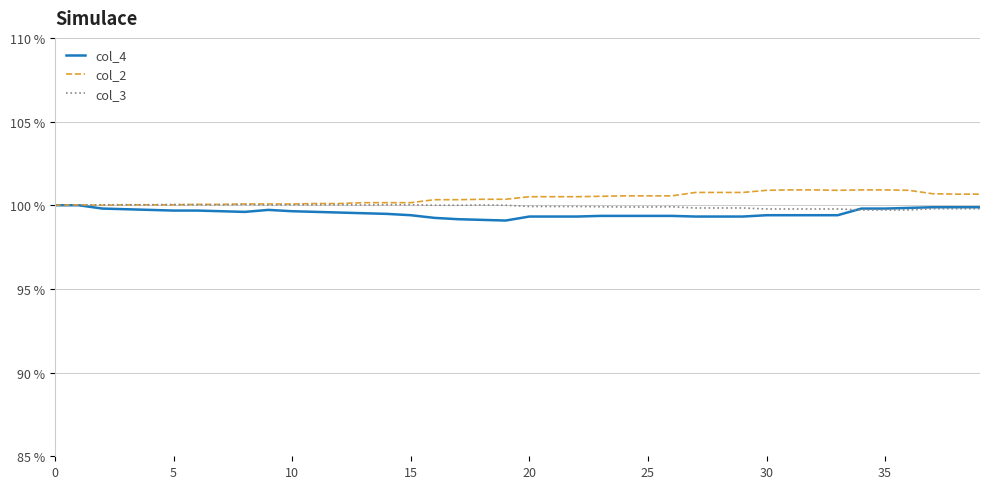

What is the minimum value shown in the chart?

99.1